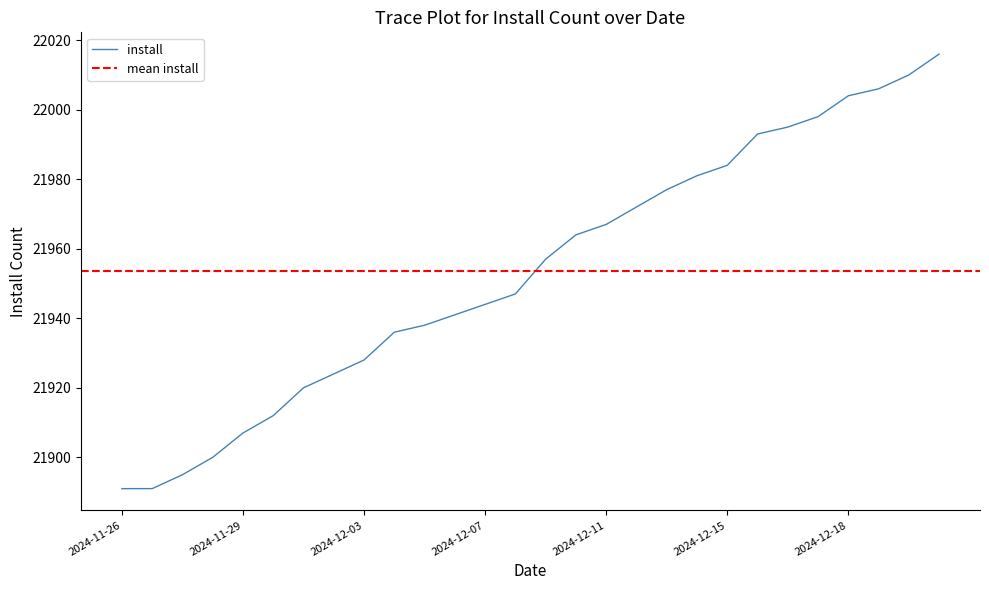

Does the chart display data point markers on the line(s)?

No